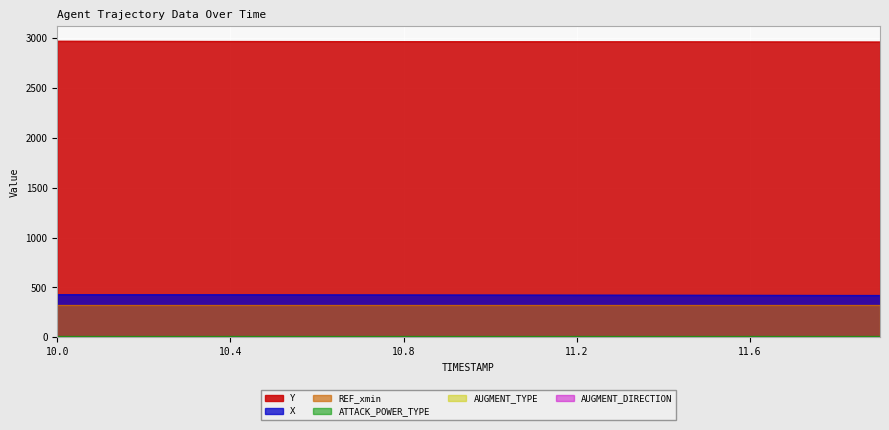

Reading right to left, list all the values displayed in this chart.

X: 422.1	422.5	422.9	423.4	423.8	424.2	424.6	425.0	425.5	425.9	426.3	426.7	427.1	427.6	428.0	428.4	428.8	429.2	429.6	430.1
Y: 2960.7	2961.1	2961.5	2961.9	2962.4	2962.8	2963.2	2963.7	2964.1	2964.5	2965.0	2965.4	2965.8	2966.2	2966.7	2967.1	2967.5	2968.0	2968.4	2968.8
REF_xmin: 325.6	325.6	325.6	325.6	325.6	325.6	325.6	325.6	325.6	325.6	325.6	325.6	325.6	325.6	325.6	325.6	325.6	325.6	325.6	325.6
AUGMENT_TYPE: 0.0	0.0	0.0	0.0	0.0	0.0	0.0	0.0	0.0	0.0	0.0	0.0	0.0	0.0	0.0	0.0	0.0	0.0	0.0	0.0
AUGMENT_DIRECTION: 0.0	0.0	0.0	0.0	0.0	0.0	0.0	0.0	0.0	0.0	0.0	0.0	0.0	0.0	0.0	0.0	0.0	0.0	0.0	0.0
ATTACK_POWER_TYPE: 10.0	10.0	10.0	10.0	10.0	10.0	10.0	10.0	10.0	10.0	10.0	10.0	10.0	10.0	10.0	10.0	10.0	10.0	10.0	10.0